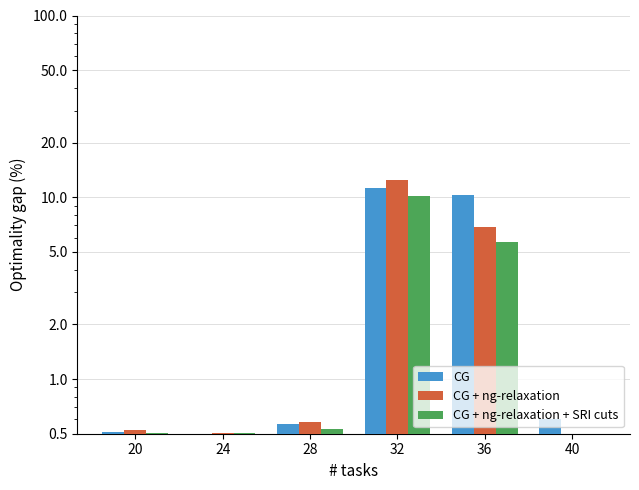

What is the approximate value of CG + ng-relaxation + SRI cuts at 32?

10.1